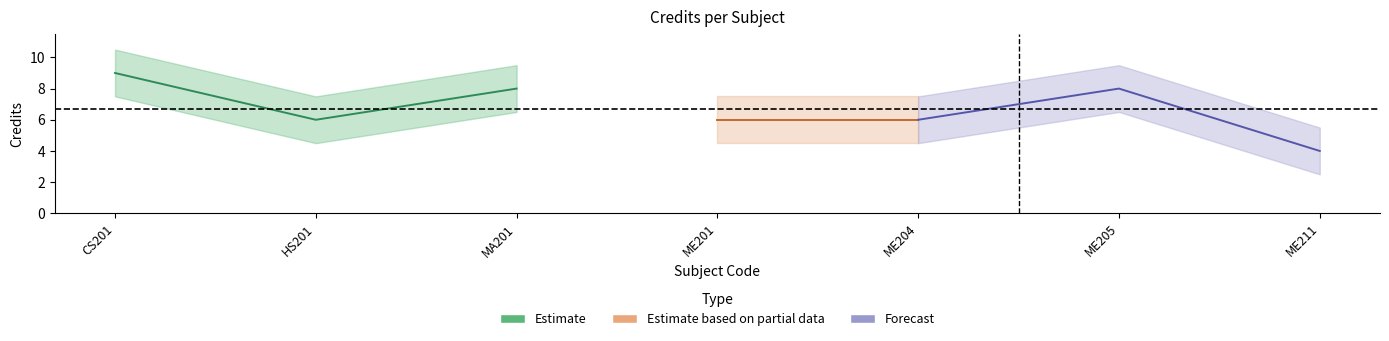

List the labels in order of value, largest first.

CS201, MA201, ME205, HS201, ME201, ME204, ME211